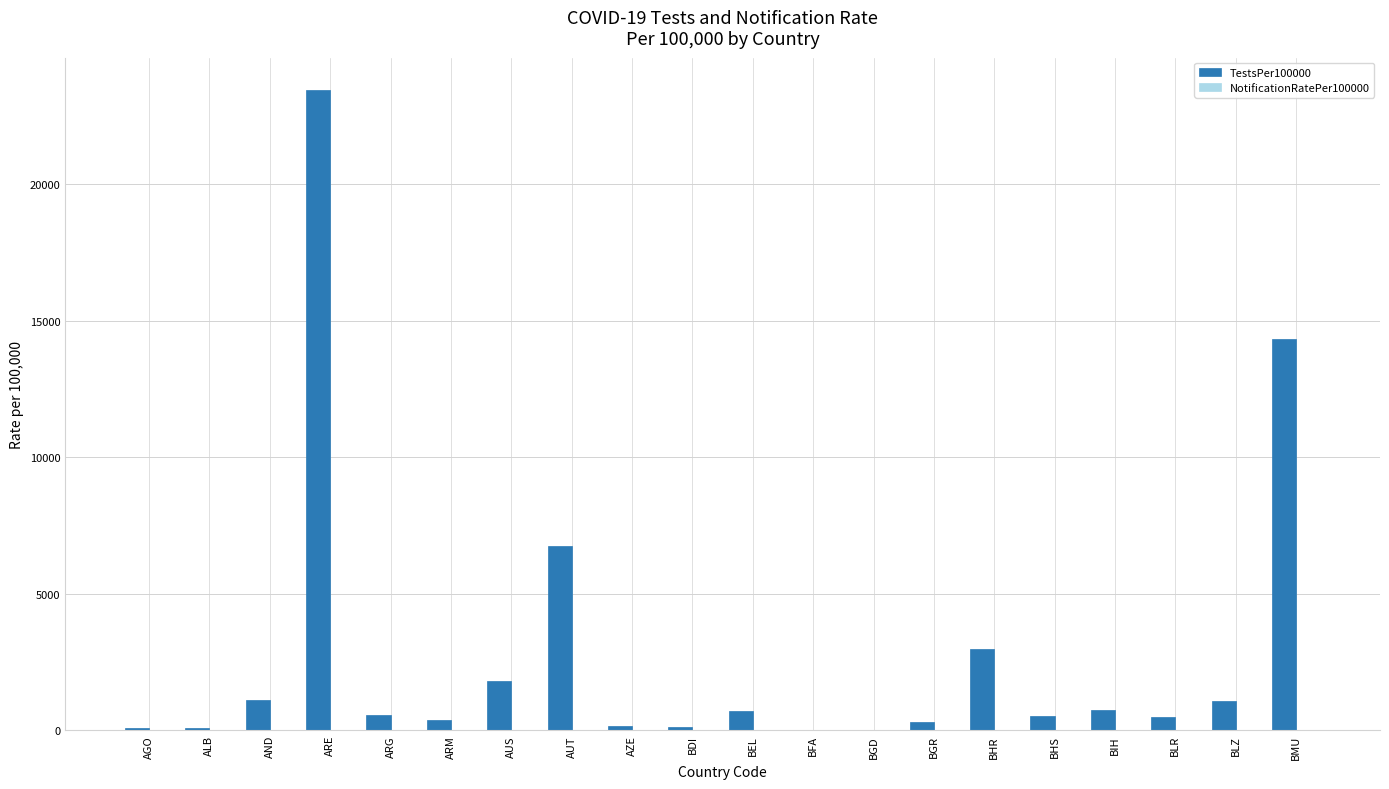

At which label is TestsPer100000 closest to 11738?

BMU